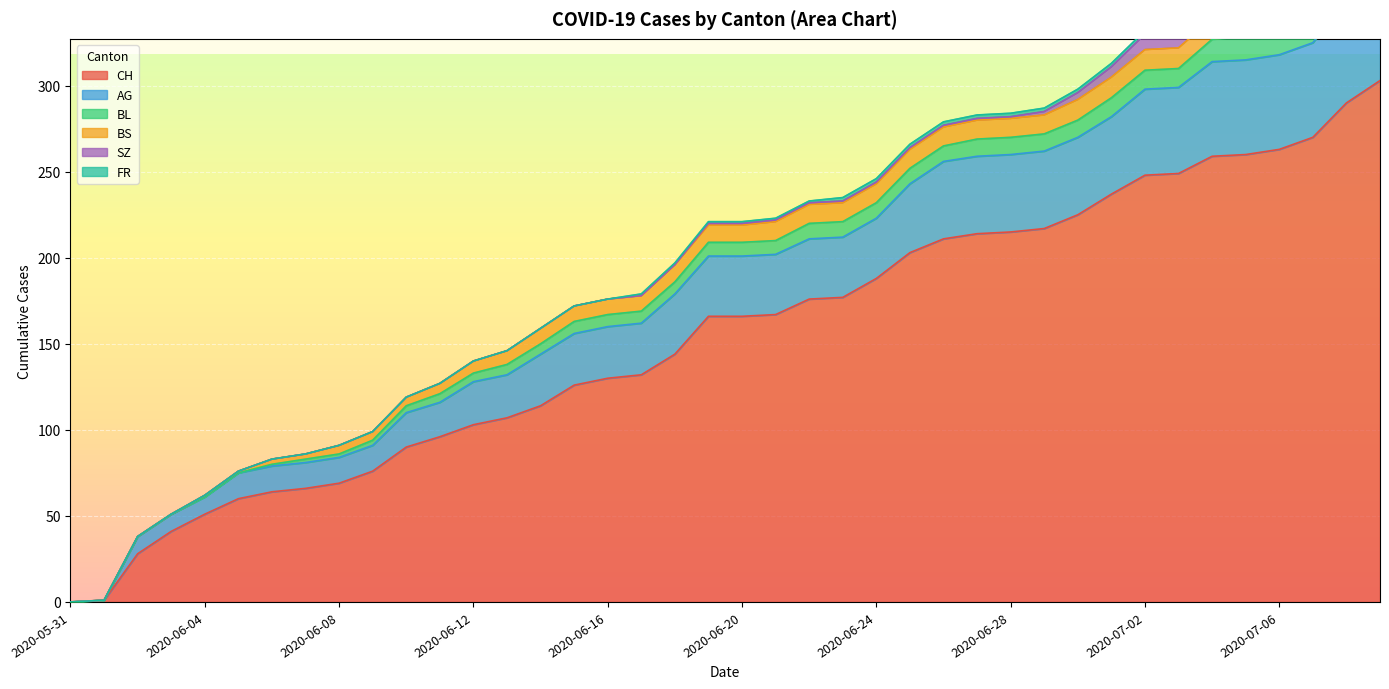

The value of AG at 2020-06-04 is 3. True or false?

False